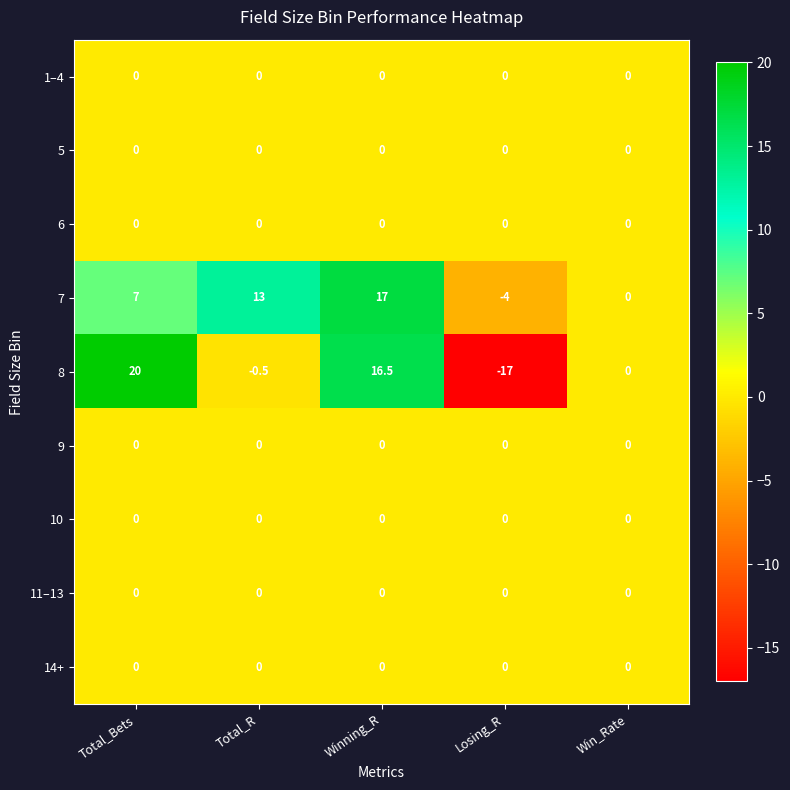

At how many categories does at least one series exceed 7?

3